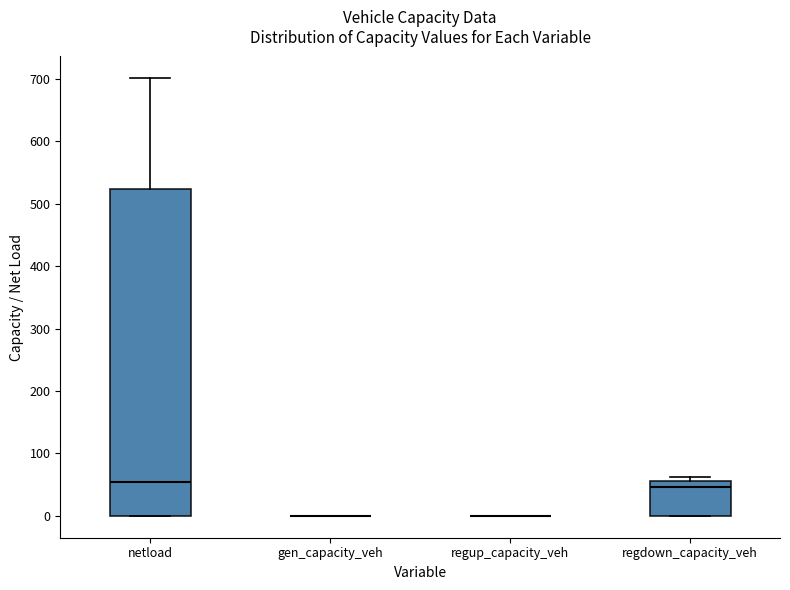

Reading left to right, read every box against the y-axis: the position of its median line, the range the box covers, and the ends of its whiskers. The values are not printed on the chart, so give them approximately, as read against the axis.

netload: median 50, box 0 to 520, whiskers 0 to 700
gen_capacity_veh: box collapsed to a line at 0, whiskers 0 to 0
regup_capacity_veh: box collapsed to a line at 0, whiskers 0 to 0
regdown_capacity_veh: median 50, box 0 to 60, whiskers 0 to 60 (just above the box's upper edge)